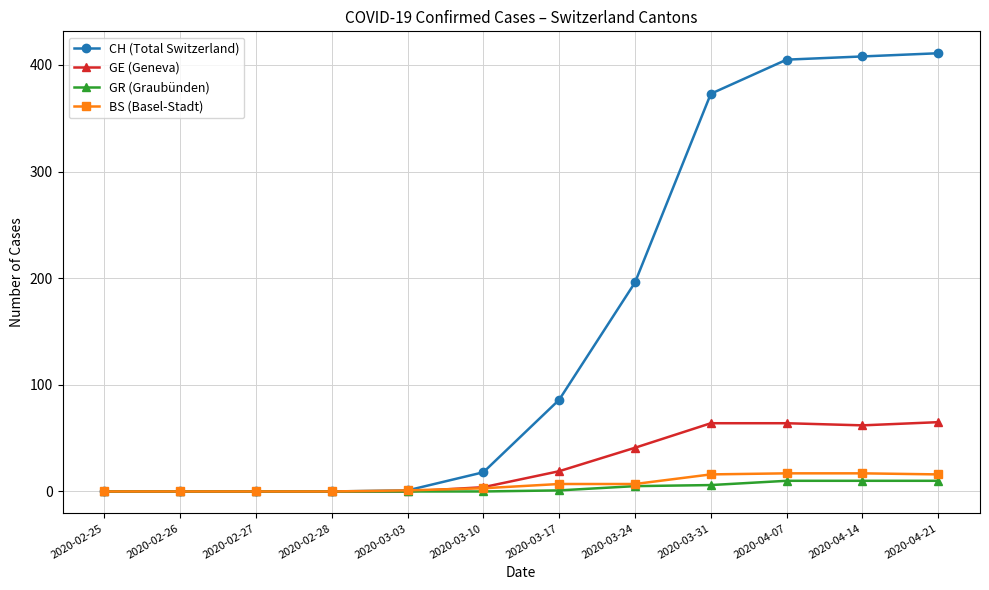

Rank the series at 2020-03-17 from lowest to highest value.

GR (Graubünden), BS (Basel-Stadt), GE (Geneva), CH (Total Switzerland)